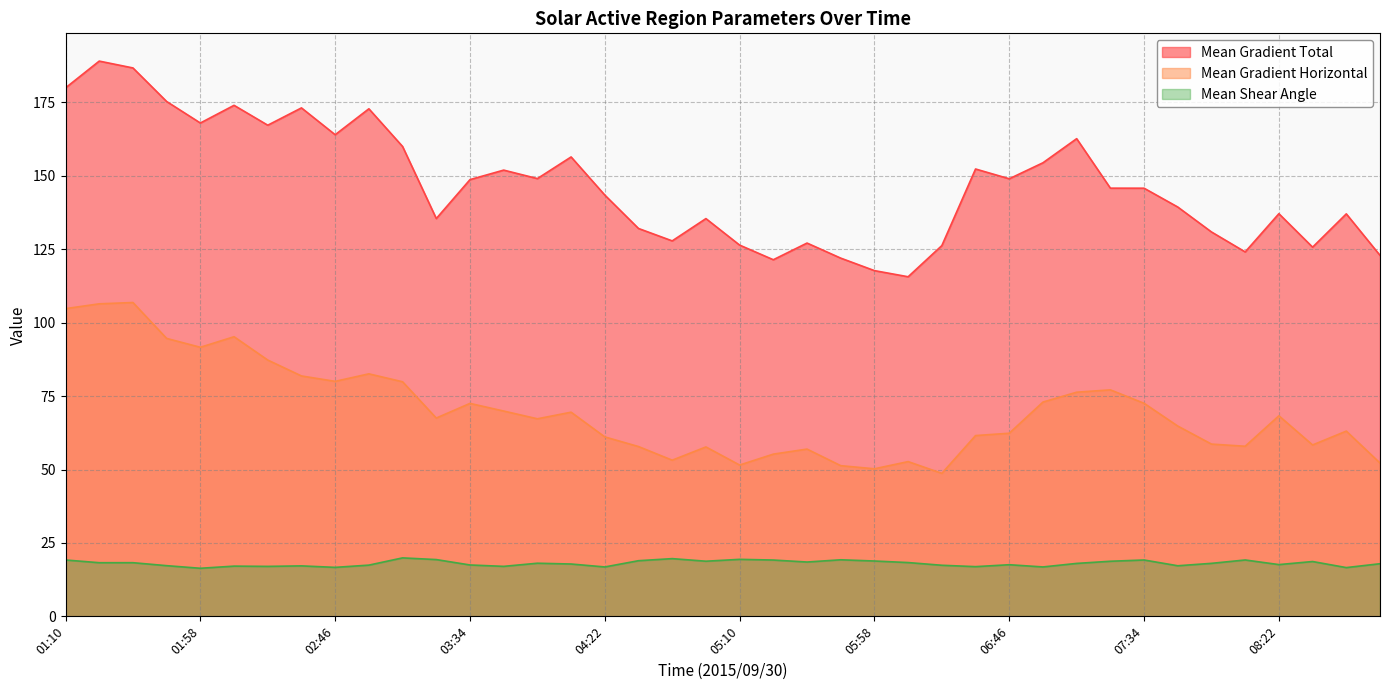

True or false: Mean Gradient Total has a value of 97.6 at 03:58.

False